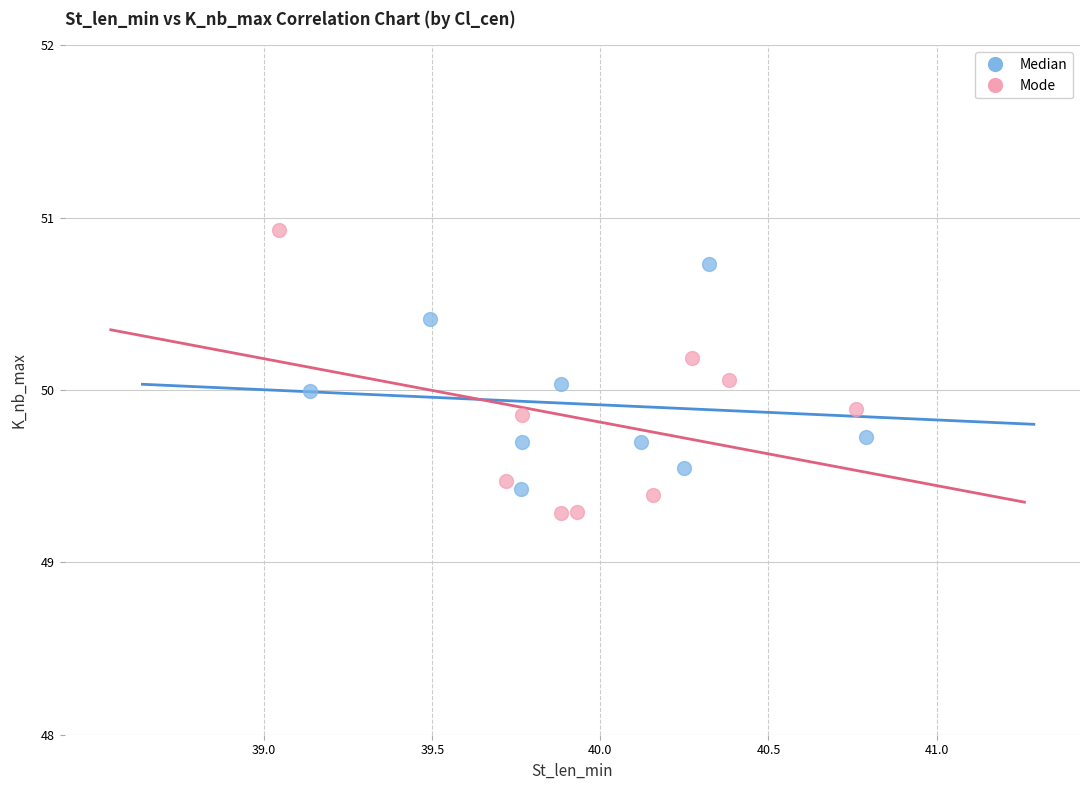

Which series reaches the maximum Y coordinate?

Mode